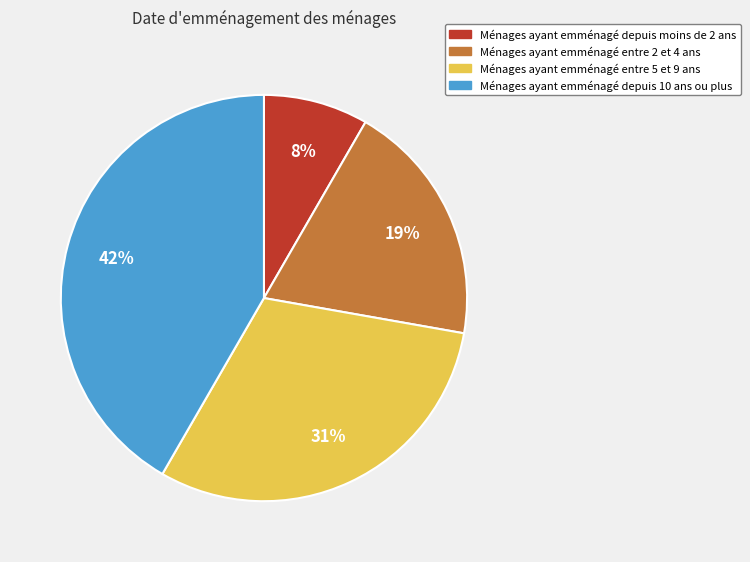

Is it true that Ménages ayant emménagé depuis moins de 2 ans is 14% of the pie?

False